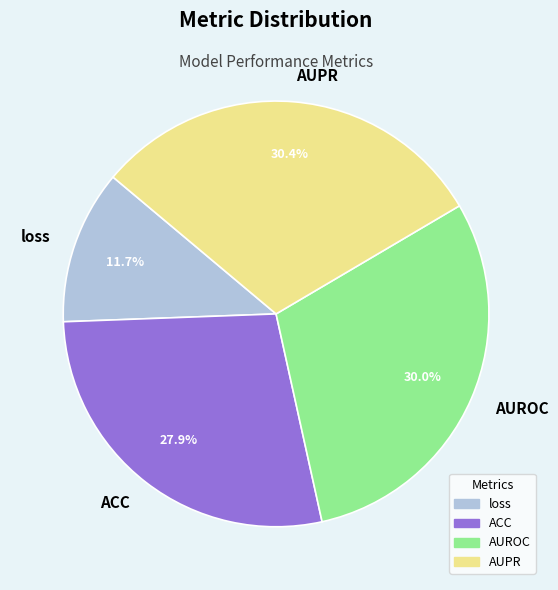

To the nearest percent, what is the difference between the AUROC and loss slice percentages?

18%